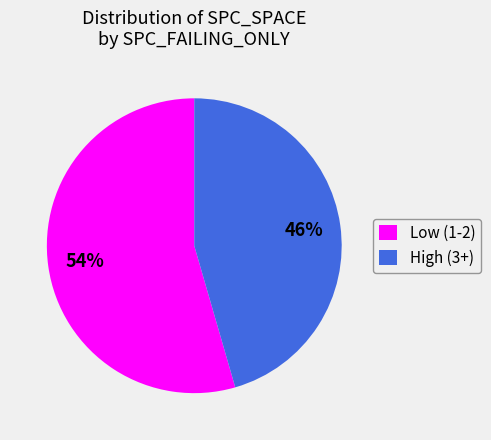

Rank the categories by value from highest to lowest.

Low (1-2), High (3+)